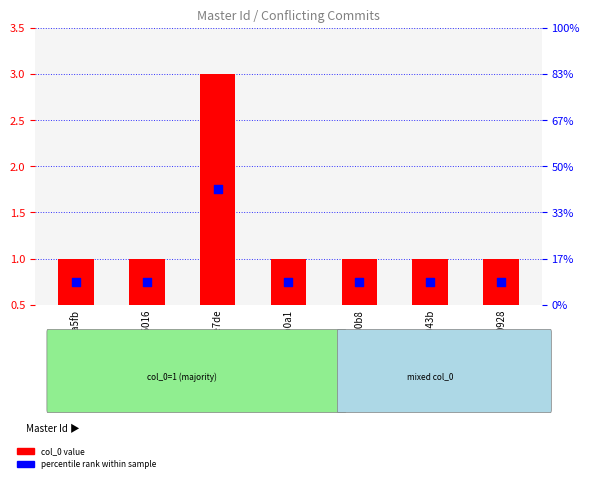

Which series has the largest total across all categories?

percentile rank within sample